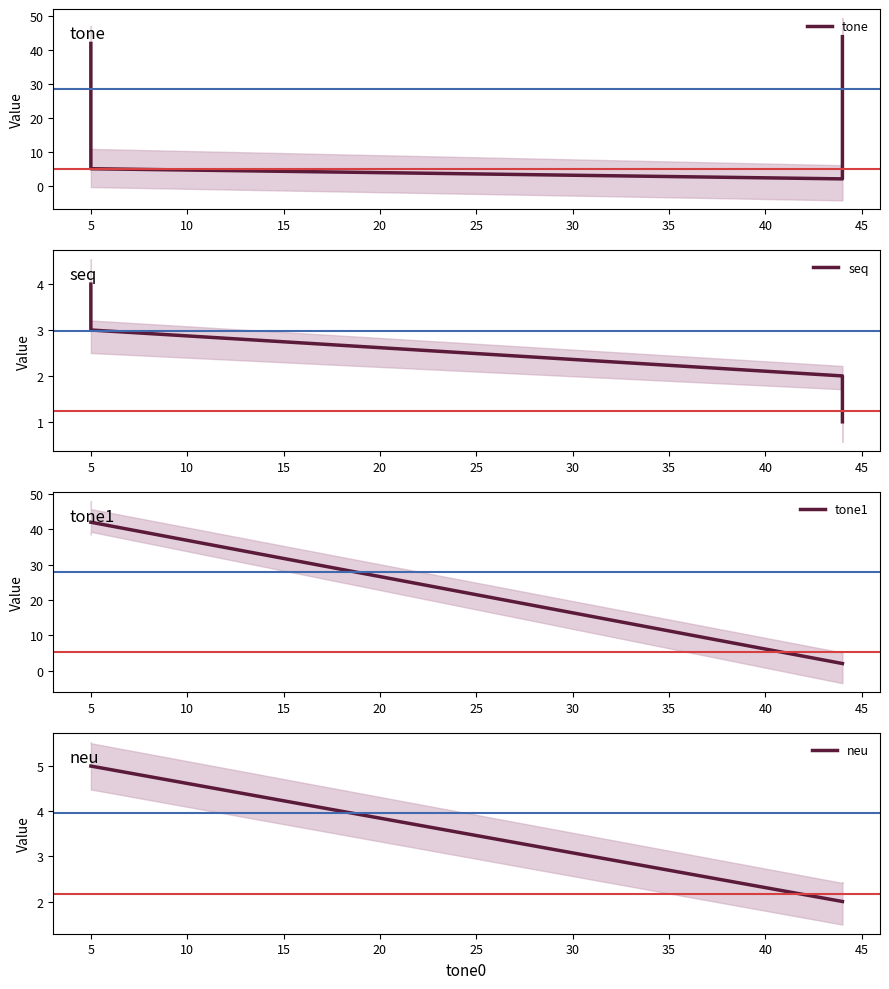

True or false: tone1 and seq intersect in this chart.

False